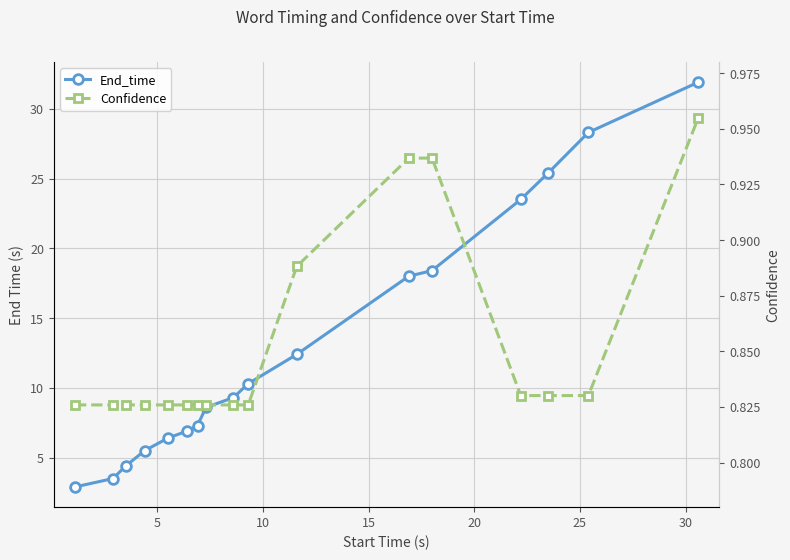

True or false: End_time and Confidence cross at least once.

False